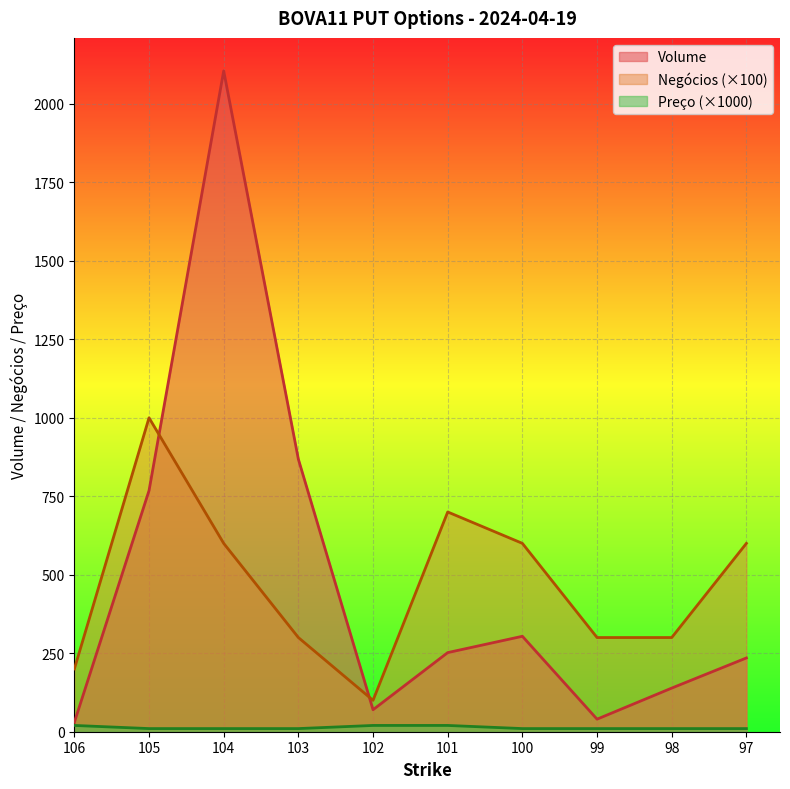

The value of Preço at 104 is 3.4. True or false?

False